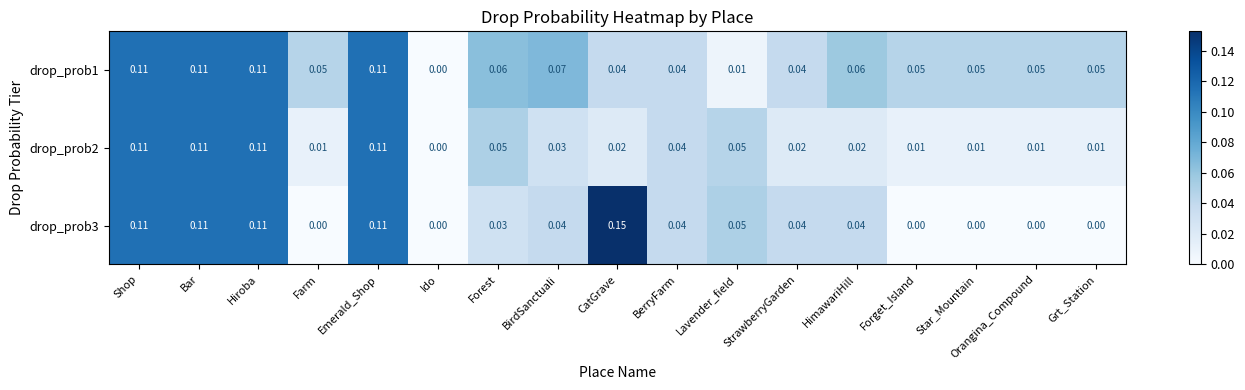

Is the value of drop_prob3 at Orangina_Compound greater than the value of drop_prob1 at StrawberryGarden?

No